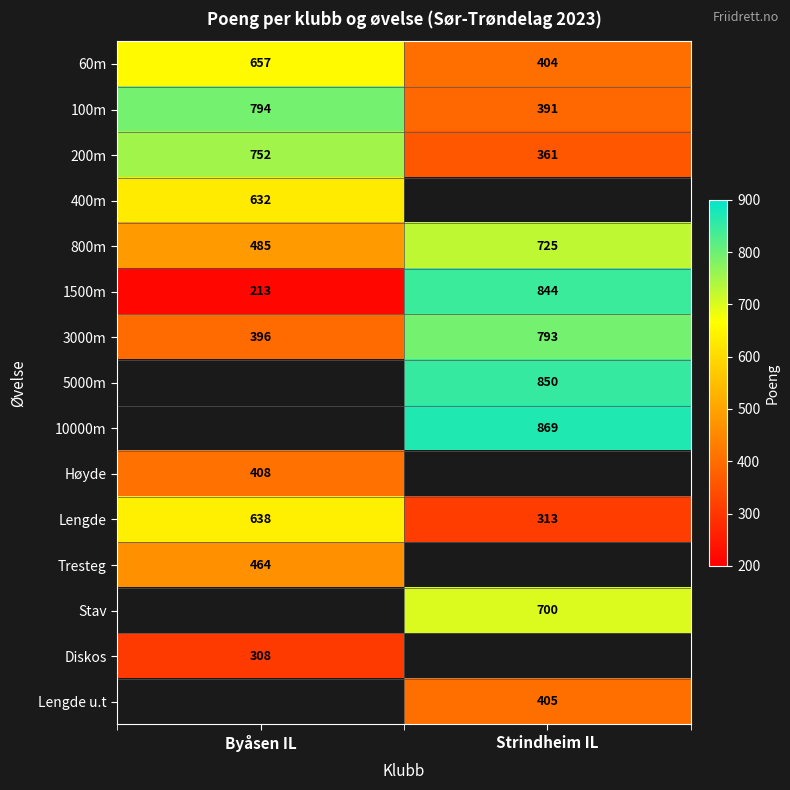

At how many categories does at least one series exceed 590?

2